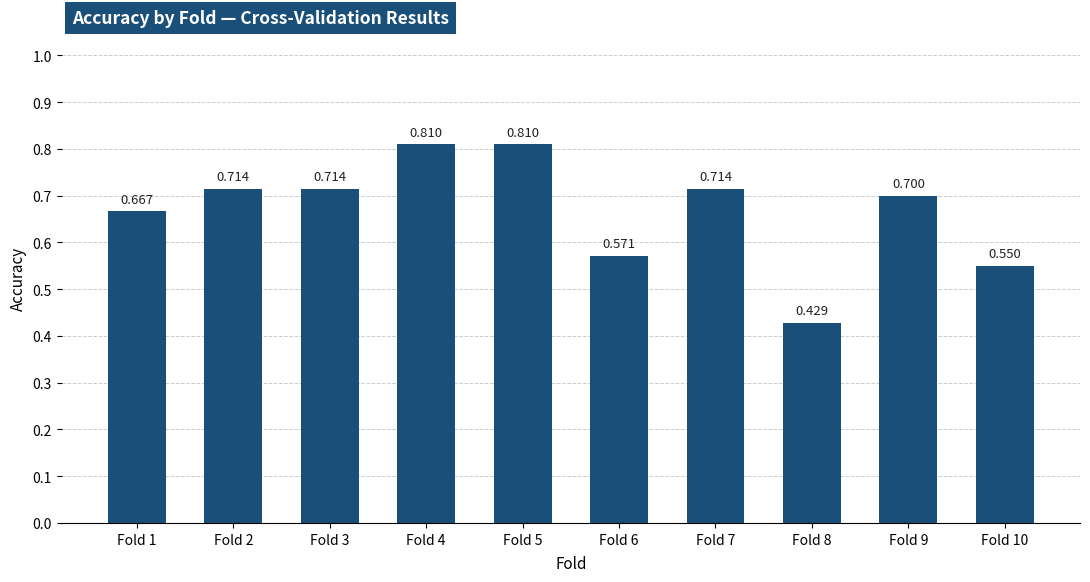

How many series are shown in this chart?

1